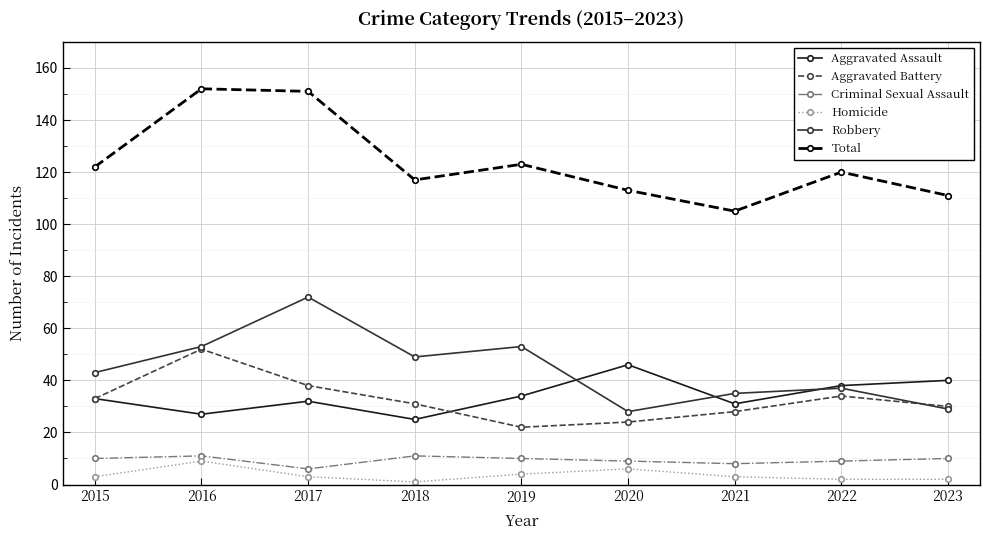

How many interior local valleys does the Total series have?

2